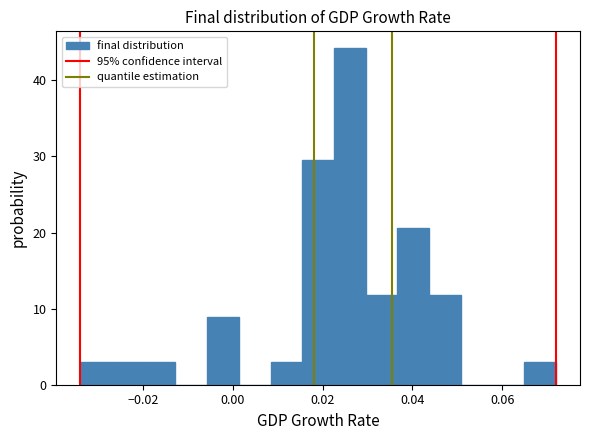

Around what value on the x-axis is the tallest bar? Give the approximate position of its centre, as read against the axis.

0.026